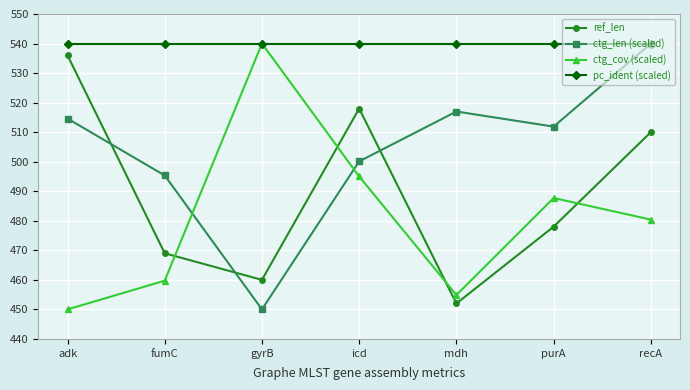

What is the difference between the maximum and minimum values in the ctg_len (scaled) series?

90.0